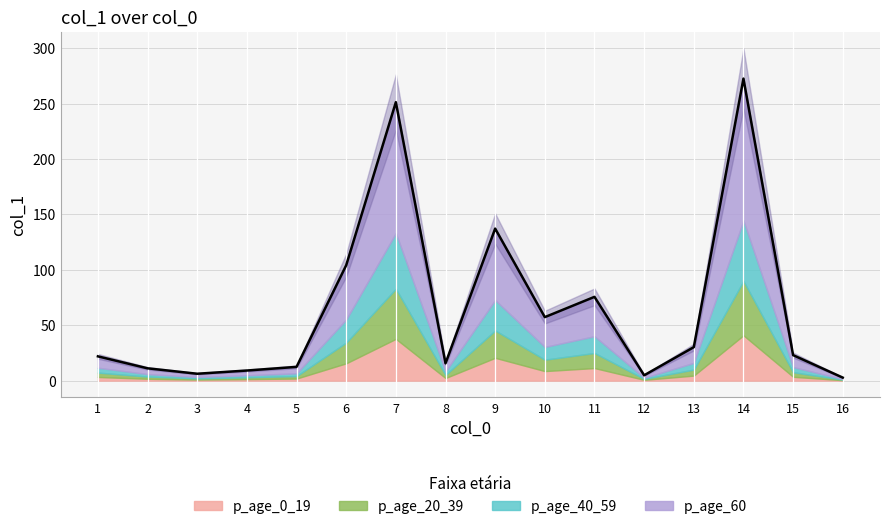

What is the difference between the maximum and minimum values?

269.9